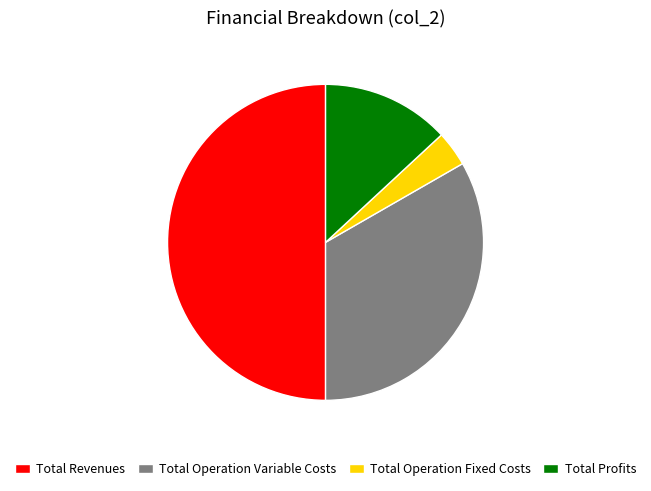

Between Total Operation Variable Costs and Total Operation Fixed Costs, which is larger?

Total Operation Variable Costs